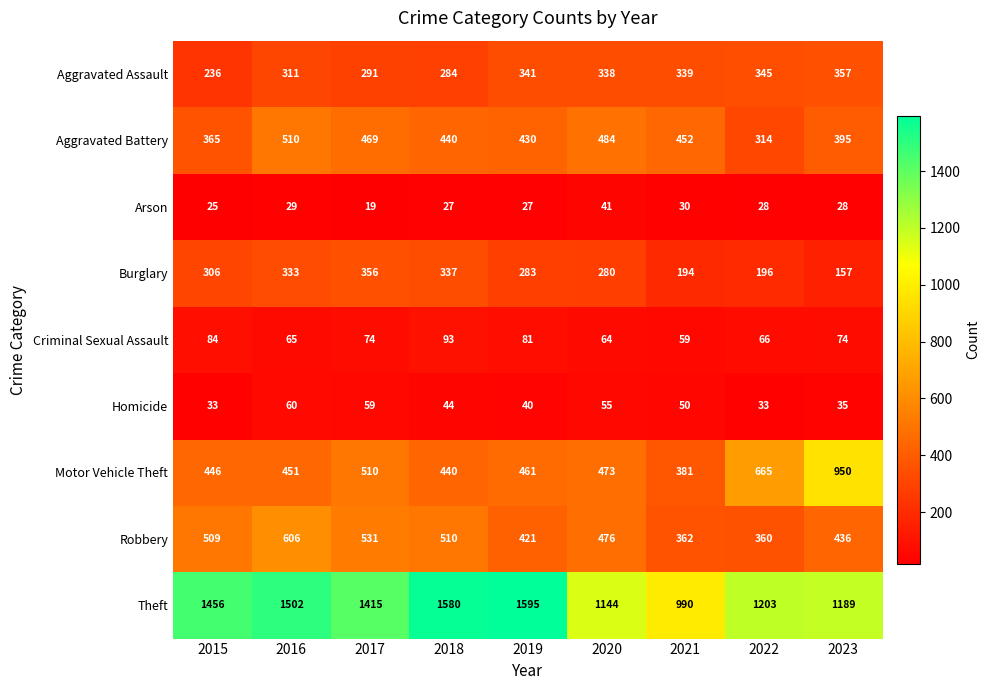

What value does the Aggravated Battery series have at 2023?

395